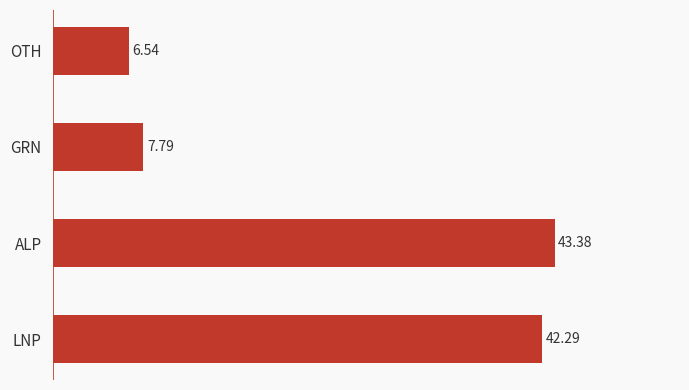

Which label corresponds to the largest value in the chart?

ALP